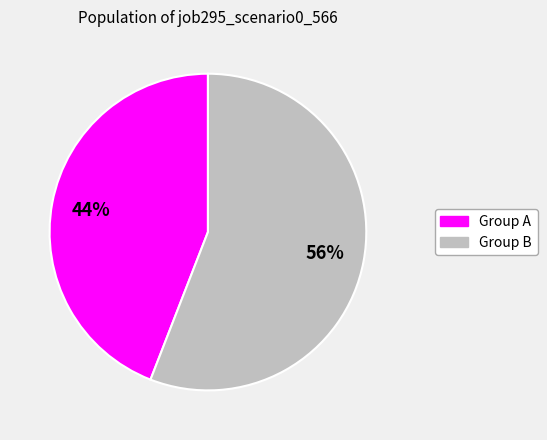

Is there a majority slice in this chart?

Yes